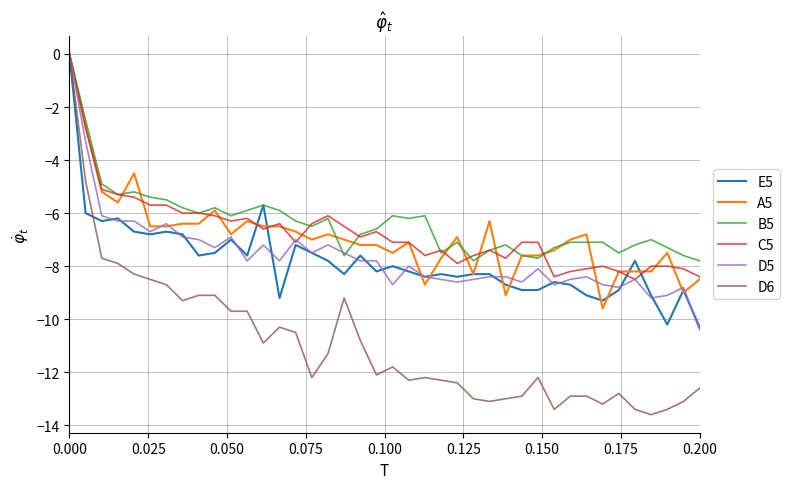

Which series has the widest spread of values?

D6